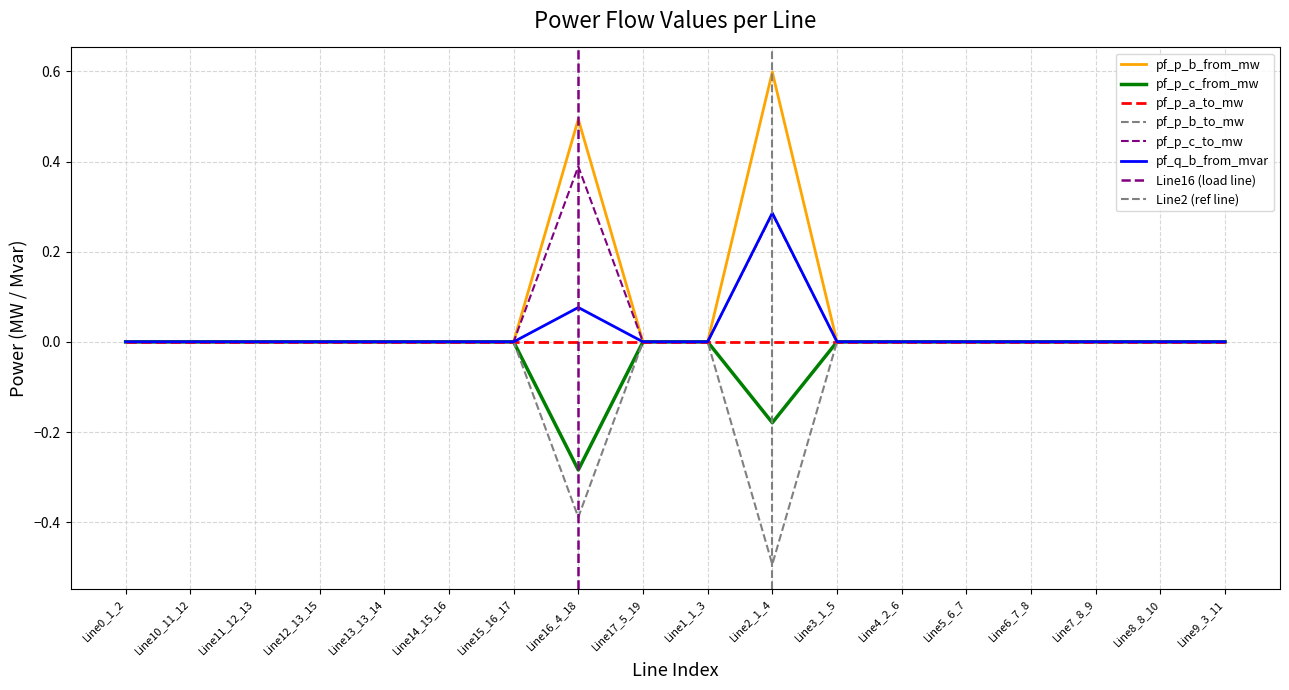

Is it true that pf_p_b_to_mw equals 0.0 at Line15_16_17?

False